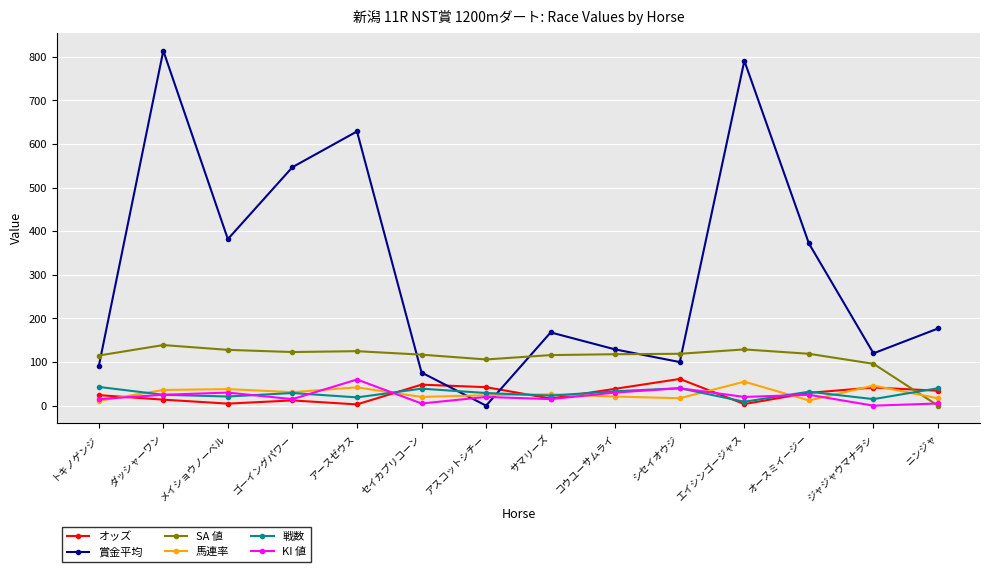

The 賞金平均 series shows 32.6 at コウユーサムライ. True or false?

False